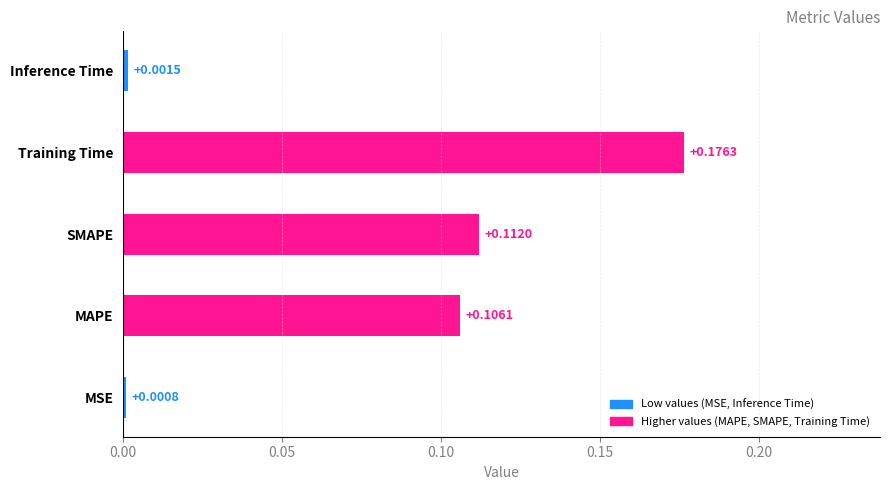

Where is the data nearest to the value 0?

MSE